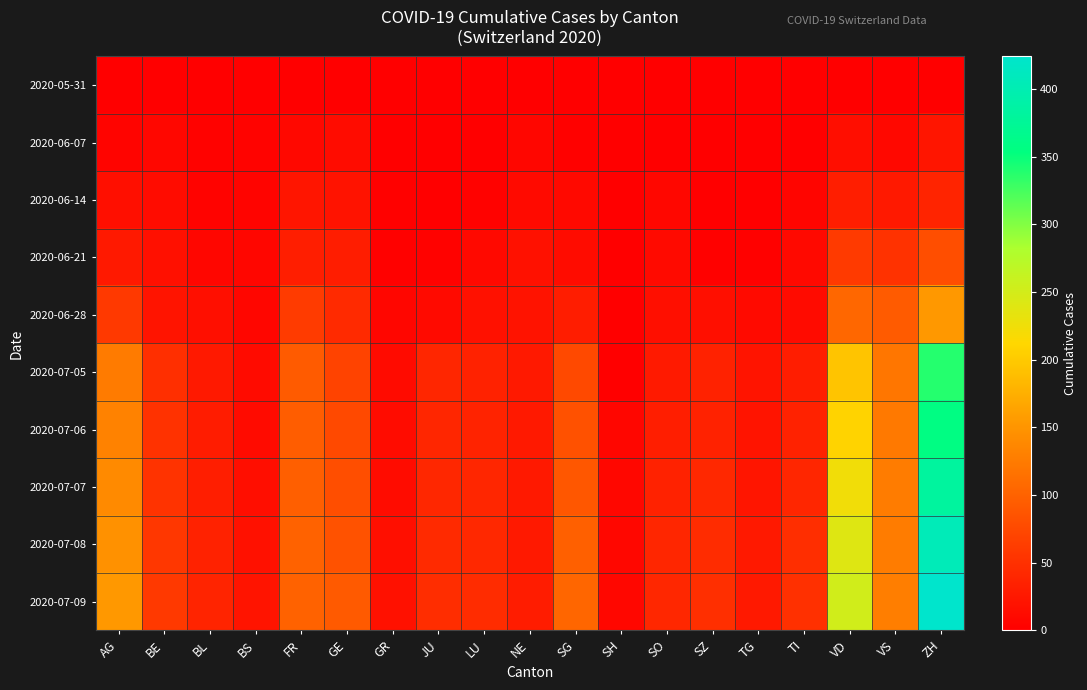

At which category does the chart reach its minimum across all series?

AG